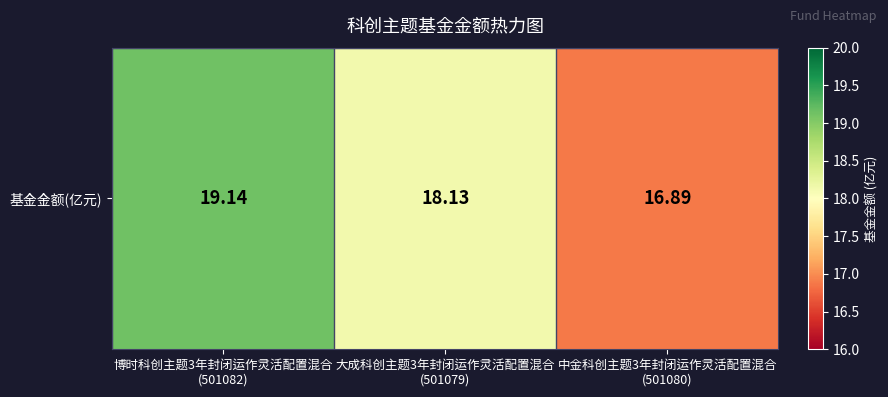

Reading left to right, list all the values displayed in this chart.

19.1	18.1	16.9